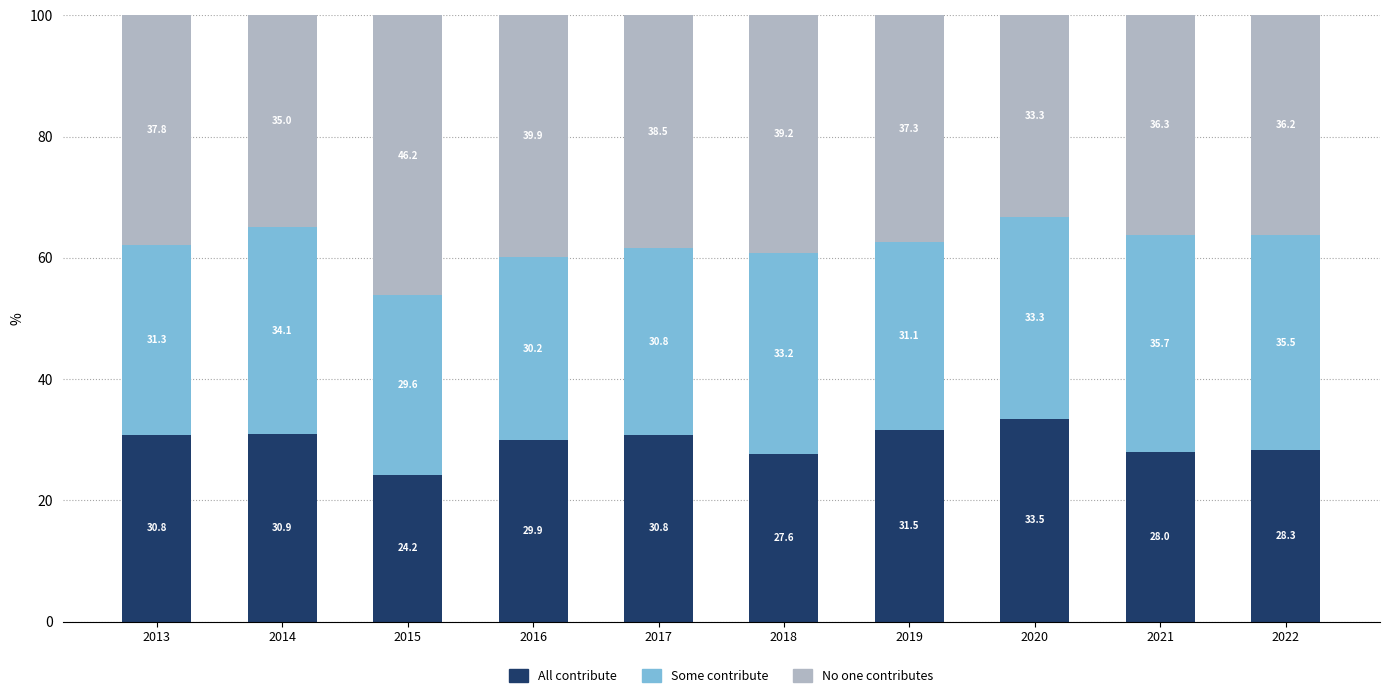

Where does the All contribute series first go above 30?

2013